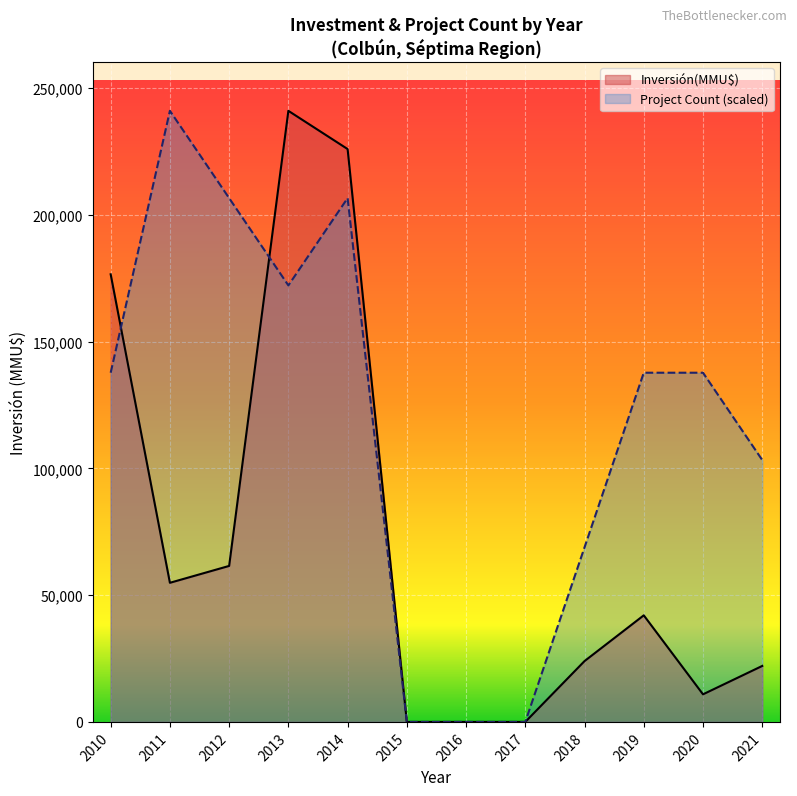

What is the sum of all Inversión(MMU$) values?

859156.0